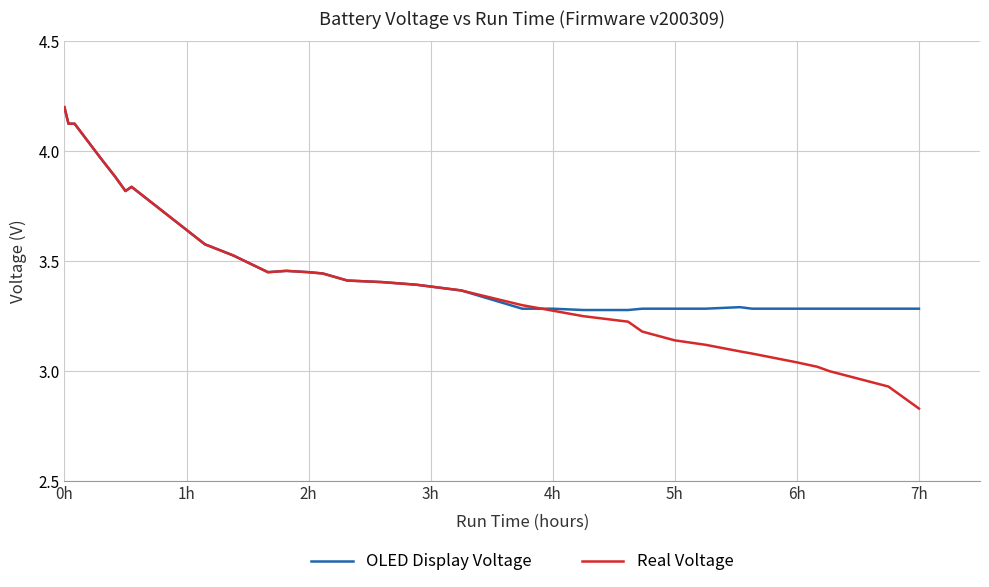

Rank the series by their average value, from highest to lowest.

OLED Display Voltage, Real Voltage